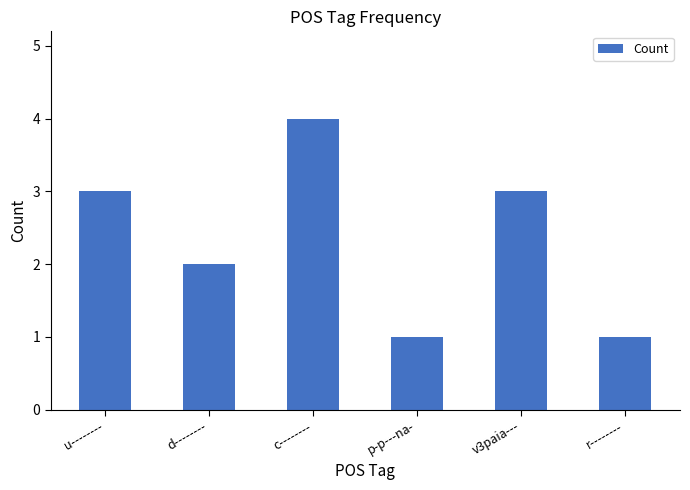

What is the value of the 5th bar from the left?

3